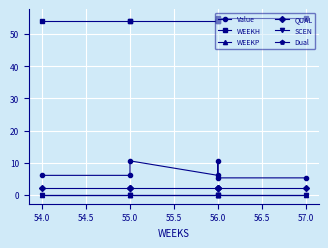

What is the difference between the maximum and minimum values in the WEEKH series?

1.0